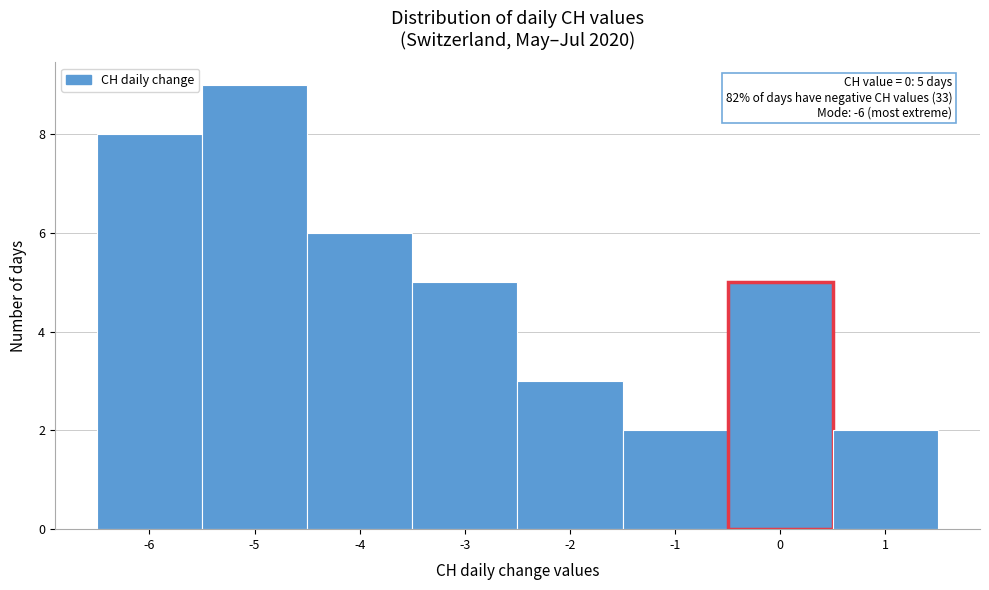

Over which range of the x-axis is the bar tallest?

-5.5 to -4.5